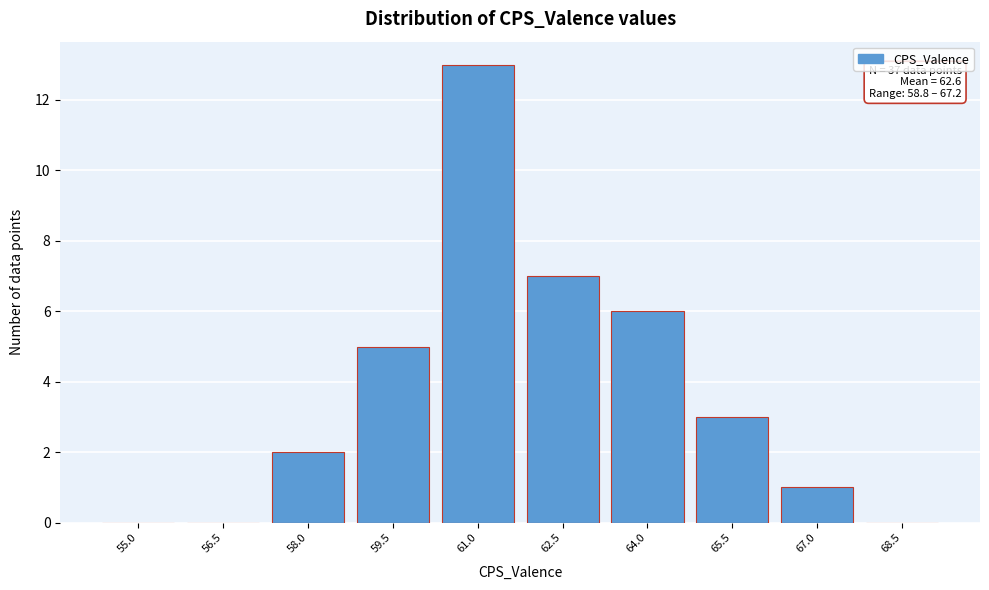

Reading left to right, list all the values displayed in this chart.

55.0=0	56.5=0	58.0=2	59.5=5	61.0=13	62.5=7	64.0=6	65.5=3	67.0=1	68.5=0